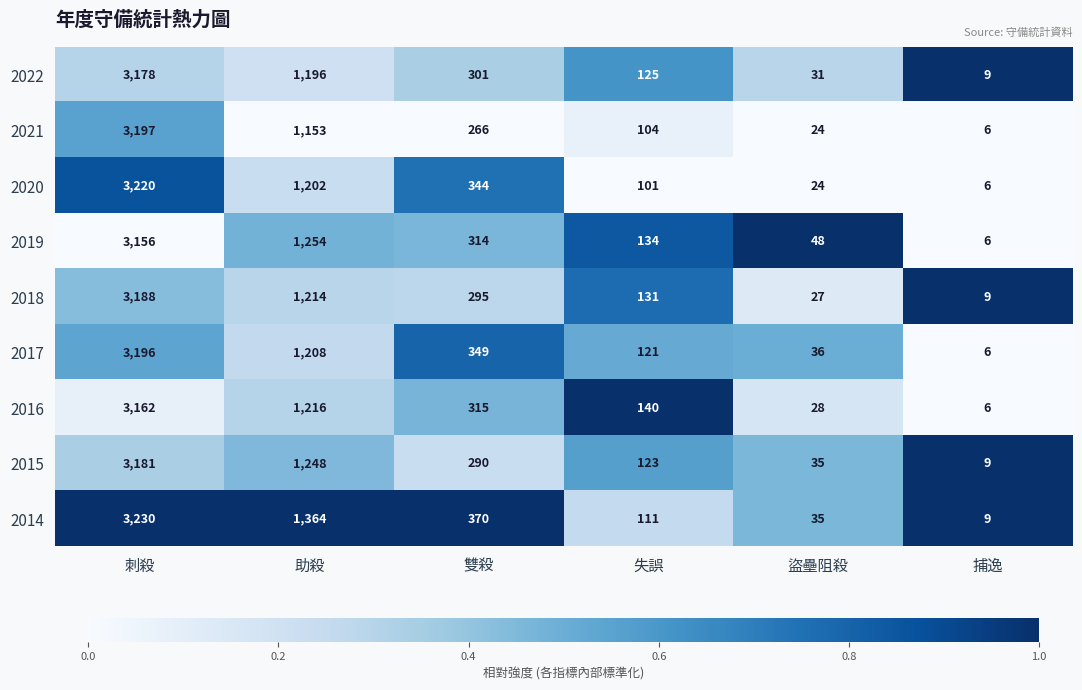

List the series in order of their peak value, lowest first.

2019, 2016, 2022, 2015, 2018, 2017, 2021, 2020, 2014